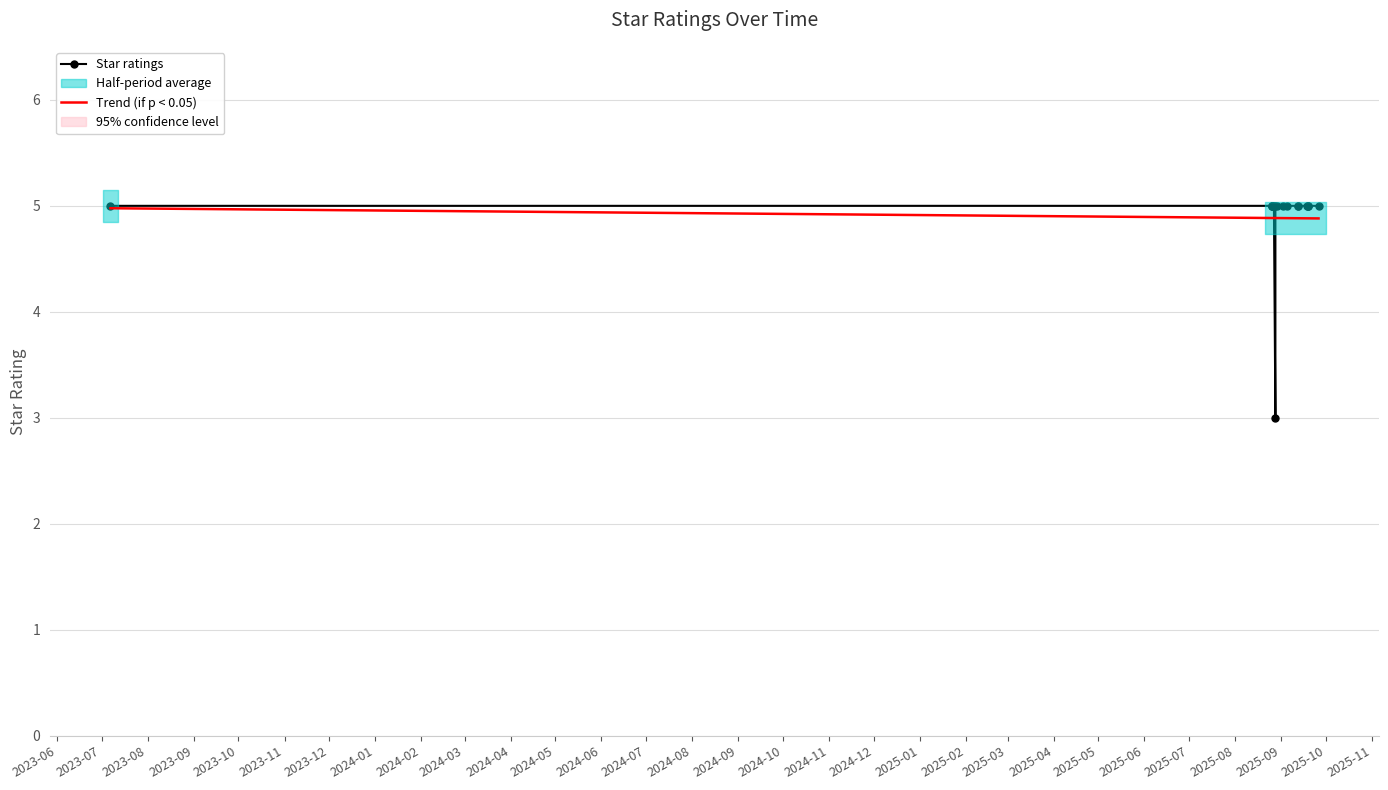

Which category has the lowest value across all series?

2025-08-28